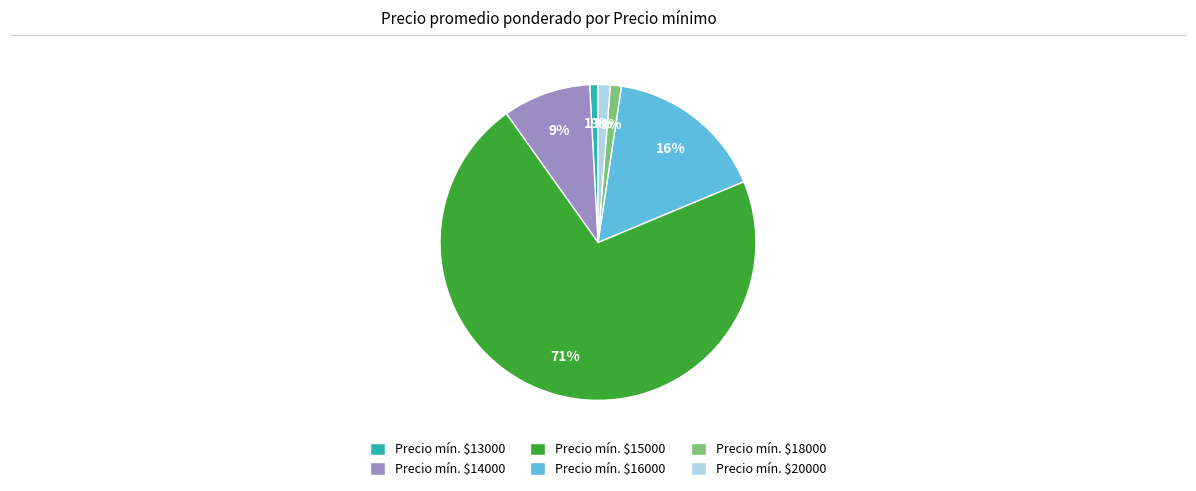

Which slice is the largest?

Precio mín. $15000